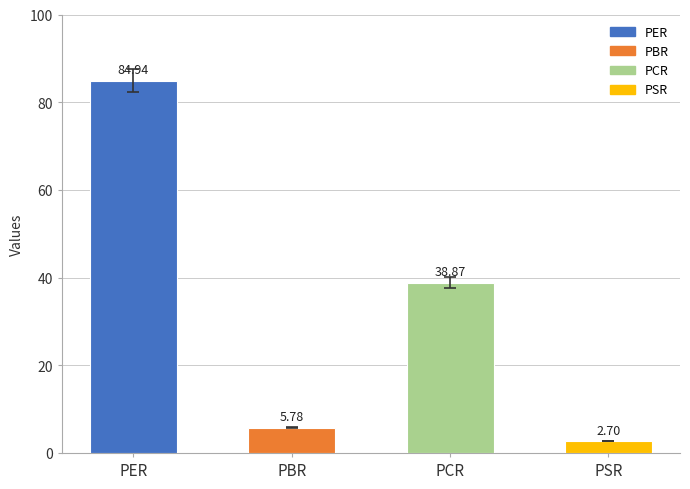

What is the difference between the values at PBR and PSR?

3.1